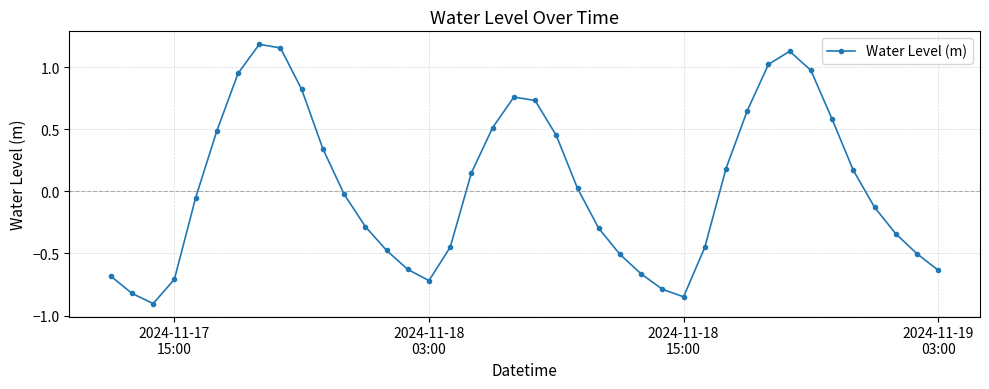

How many points are higher than both their immediate neighbors (excluding endpoints)?

3